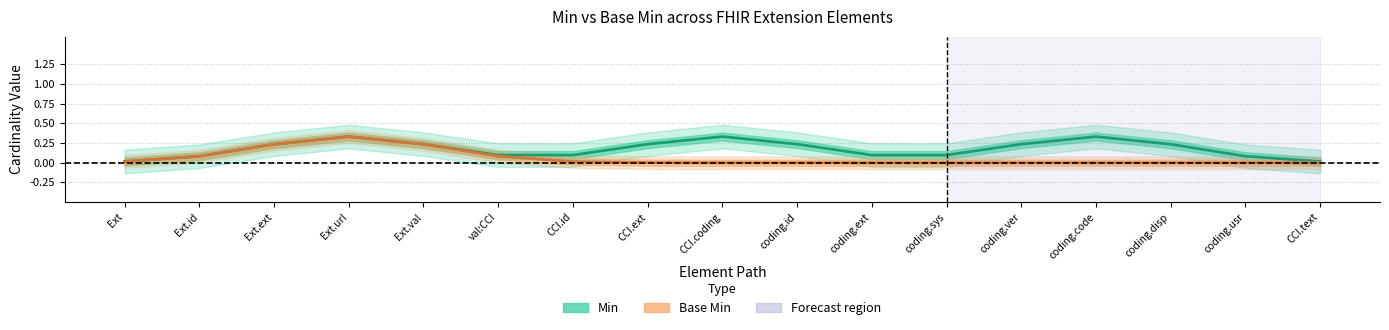

What is the average value of the Base Min series?

0.1